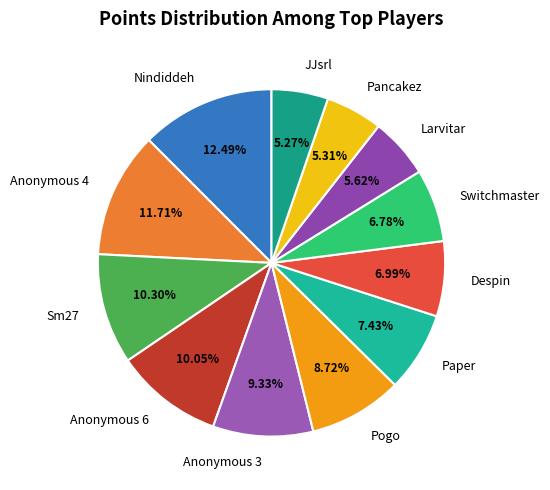

To the nearest percent, what is the average slice percentage?

8%